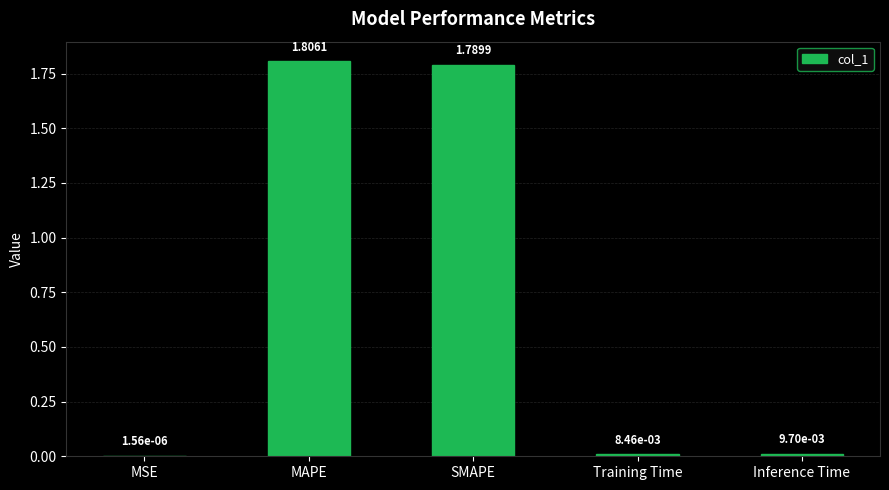

What is the change in value from MAPE to Training Time?

-1.8